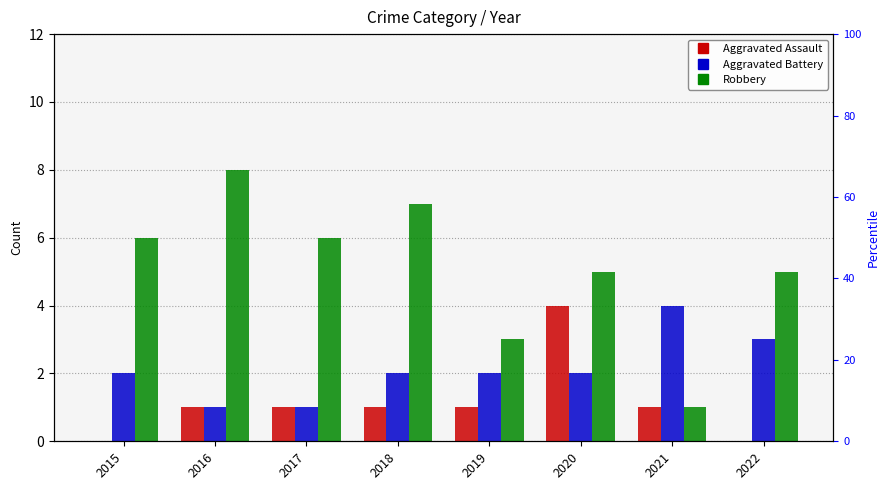

Reading left to right, transcribe all the data shown in this chart.

Aggravated Assault: 0	1	1	1	1	4	1	0
Aggravated Battery: 2	1	1	2	2	2	4	3
Robbery: 6	8	6	7	3	5	1	5